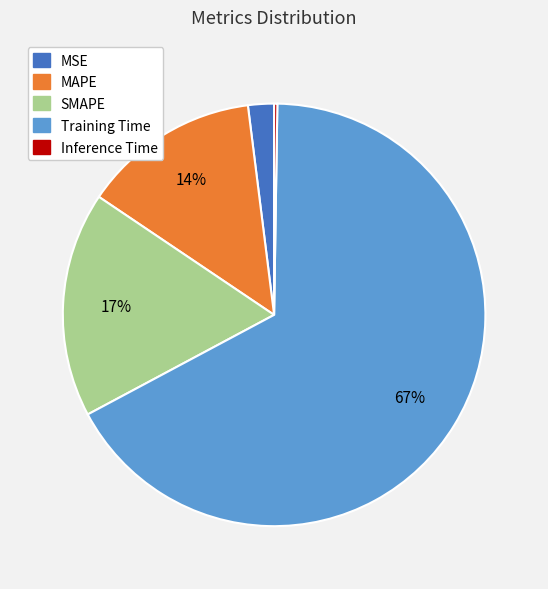

True or false: MSE accounts for 2% of the total.

True